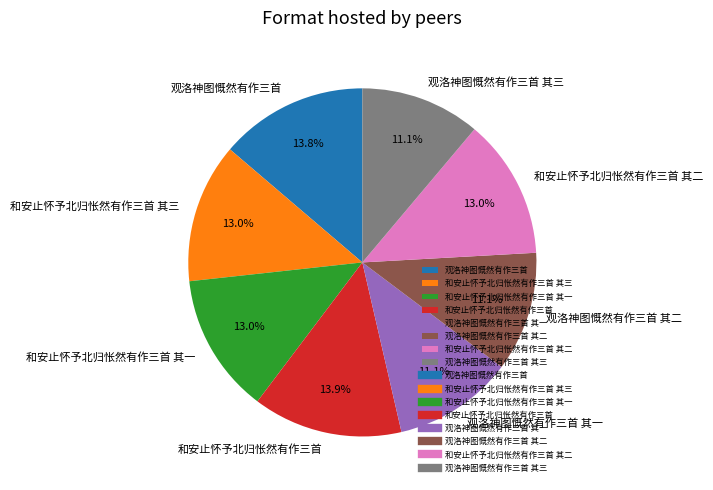

To the nearest percent, what portion does 和安止怀予北归怅然有作三首 其三 represent?

13%